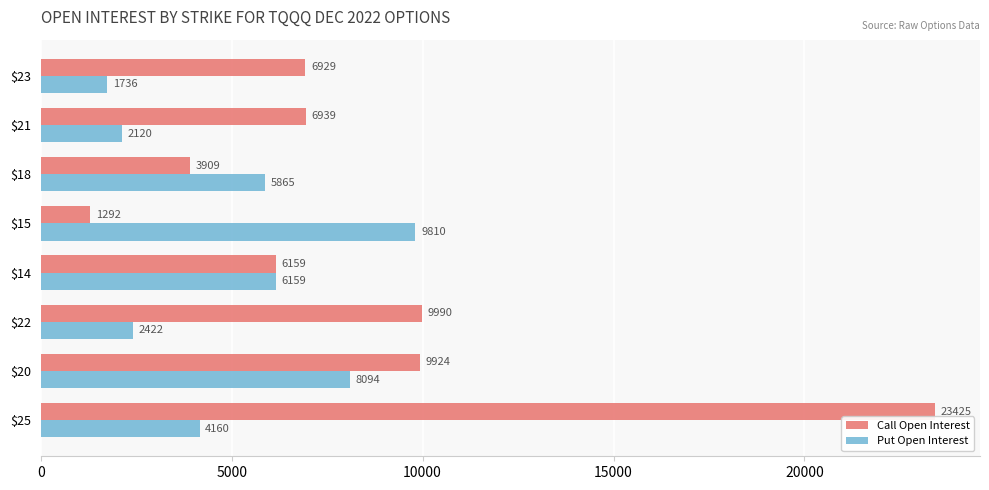

List the series in order of their peak value, lowest first.

Put Open Interest, Call Open Interest